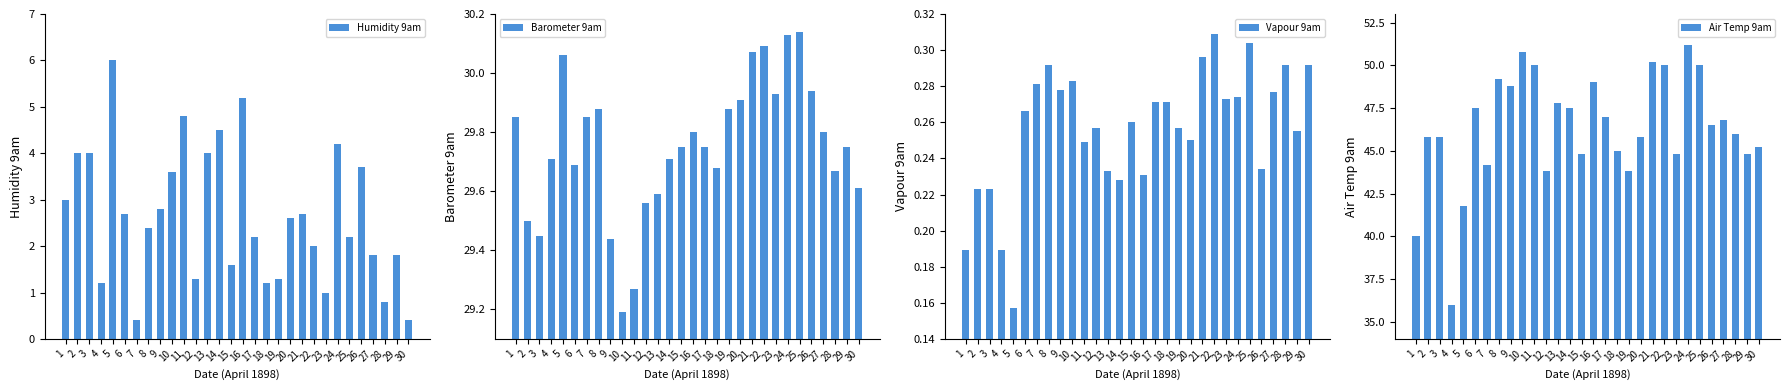

Reading left to right, list all the values displayed in this chart.

Humidity 9am: 3.0	4.0	4.0	1.2	6.0	2.7	0.4	2.4	2.8	3.6	4.8	1.3	4.0	4.5	1.6	5.2	2.2	1.2	1.3	2.6	2.7	2.0	1.0	4.2	2.2	3.7	1.8	0.8	1.8	0.4
Barometer 9am: 29.9	29.5	29.4	29.7	30.1	29.7	29.9	29.9	29.4	29.2	29.3	29.6	29.6	29.7	29.8	29.8	29.8	29.7	29.9	29.9	30.1	30.1	29.9	30.1	30.1	29.9	29.8	29.7	29.8	29.6
Vapour 9am: 0.2	0.2	0.2	0.2	0.2	0.3	0.3	0.3	0.3	0.3	0.2	0.3	0.2	0.2	0.3	0.2	0.3	0.3	0.3	0.2	0.3	0.3	0.3	0.3	0.3	0.2	0.3	0.3	0.3	0.3
Air Temp 9am: 40.0	45.8	45.8	36.0	41.8	47.5	44.2	49.2	48.8	50.8	50.0	43.8	47.8	47.5	44.8	49.0	47.0	45.0	43.8	45.8	50.2	50.0	44.8	51.2	50.0	46.5	46.8	46.0	44.8	45.2